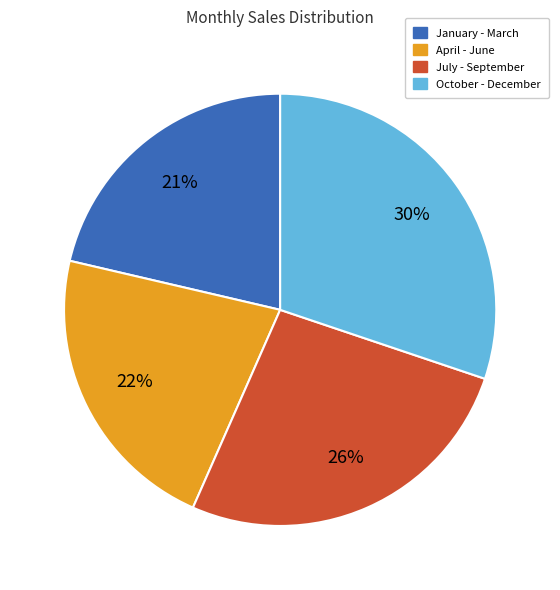

Does any single category account for the majority?

No